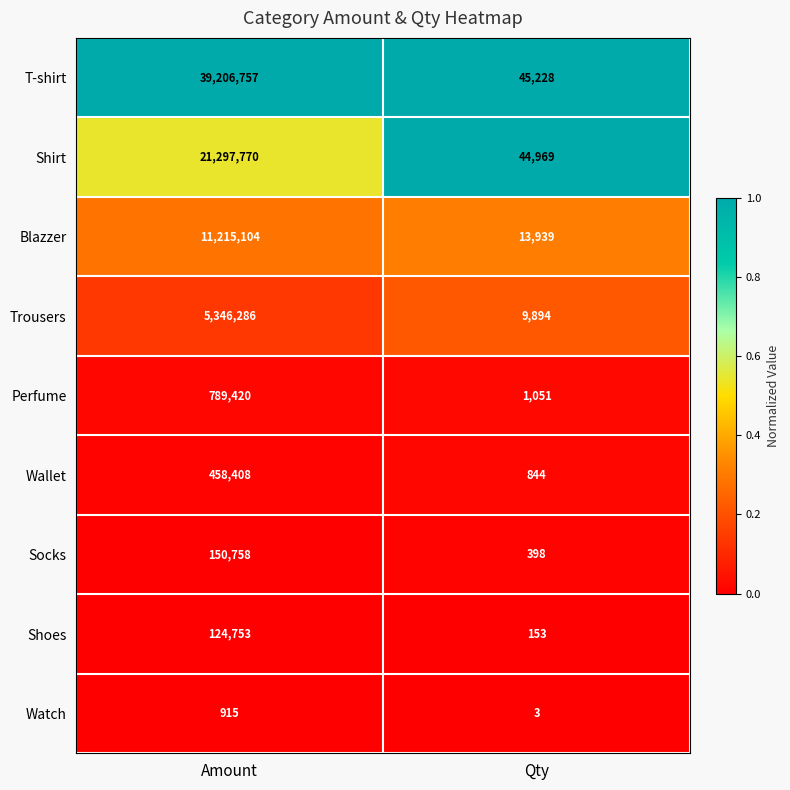

Which series has the largest range (max minus min)?

T-shirt